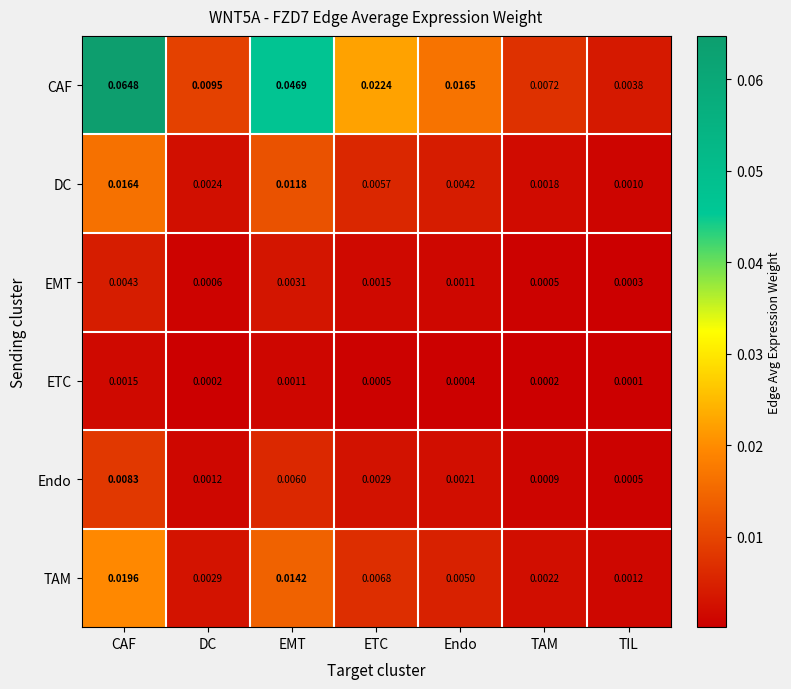

At which category is the sum across all series the highest?

CAF